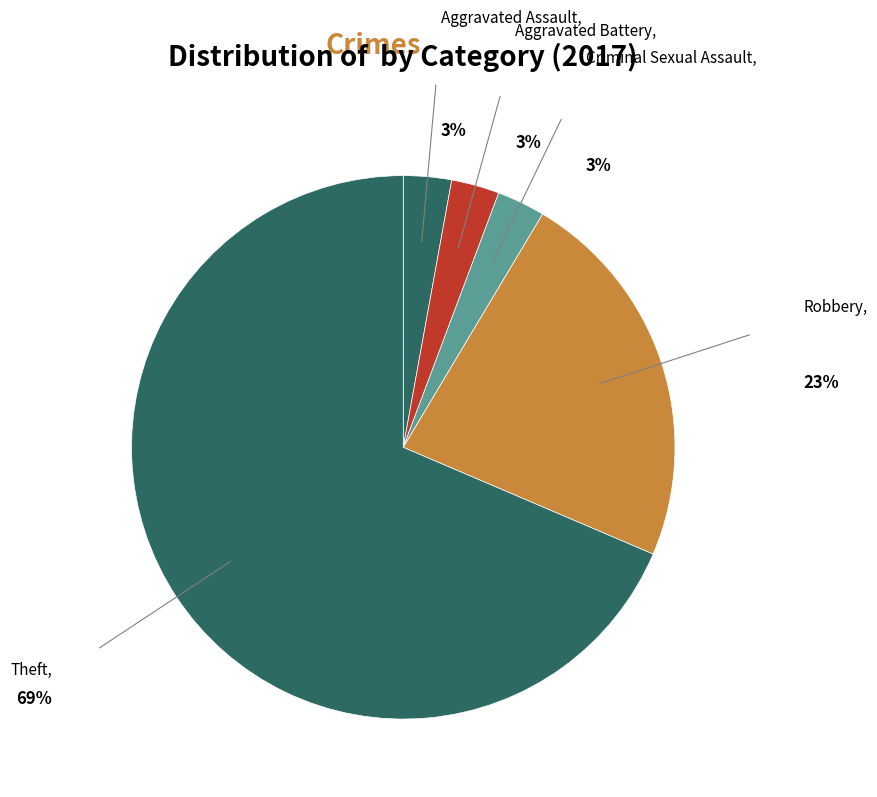

Which category has the biggest portion of the pie?

Theft